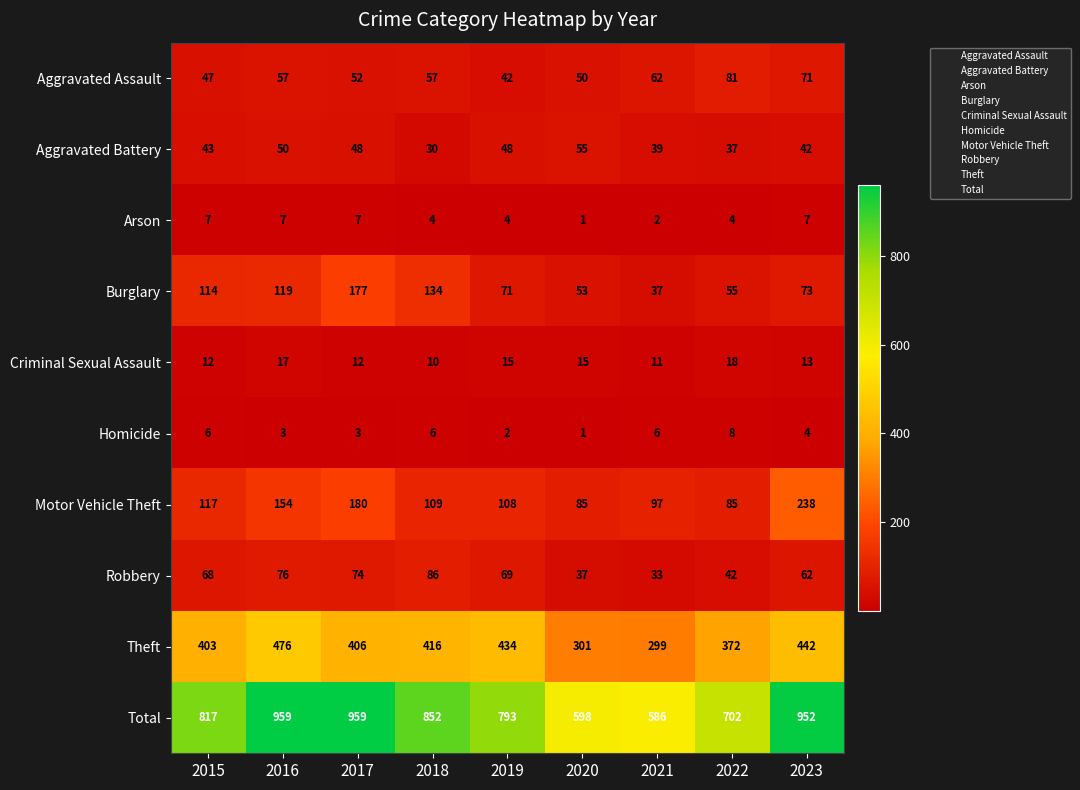

What is the difference between the second highest and minimum values in the Aggravated Battery series?

20